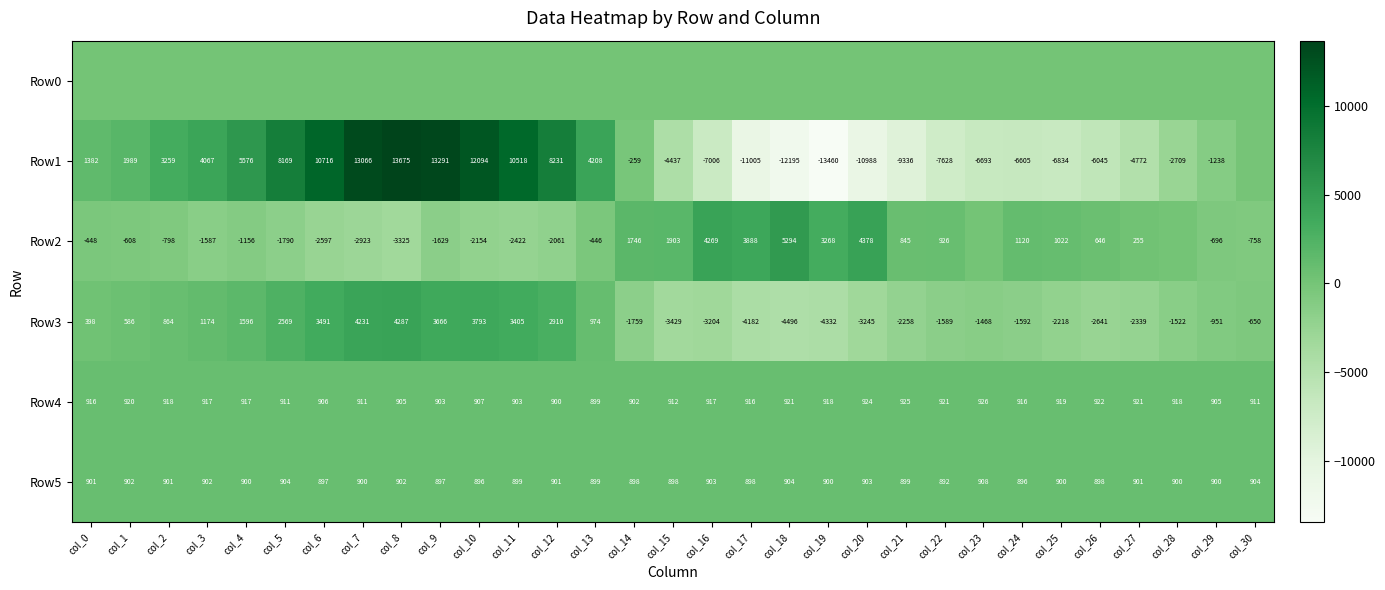

At col_2, list the series in order from smallest to largest.

Row2, Row0, Row3, Row5, Row4, Row1